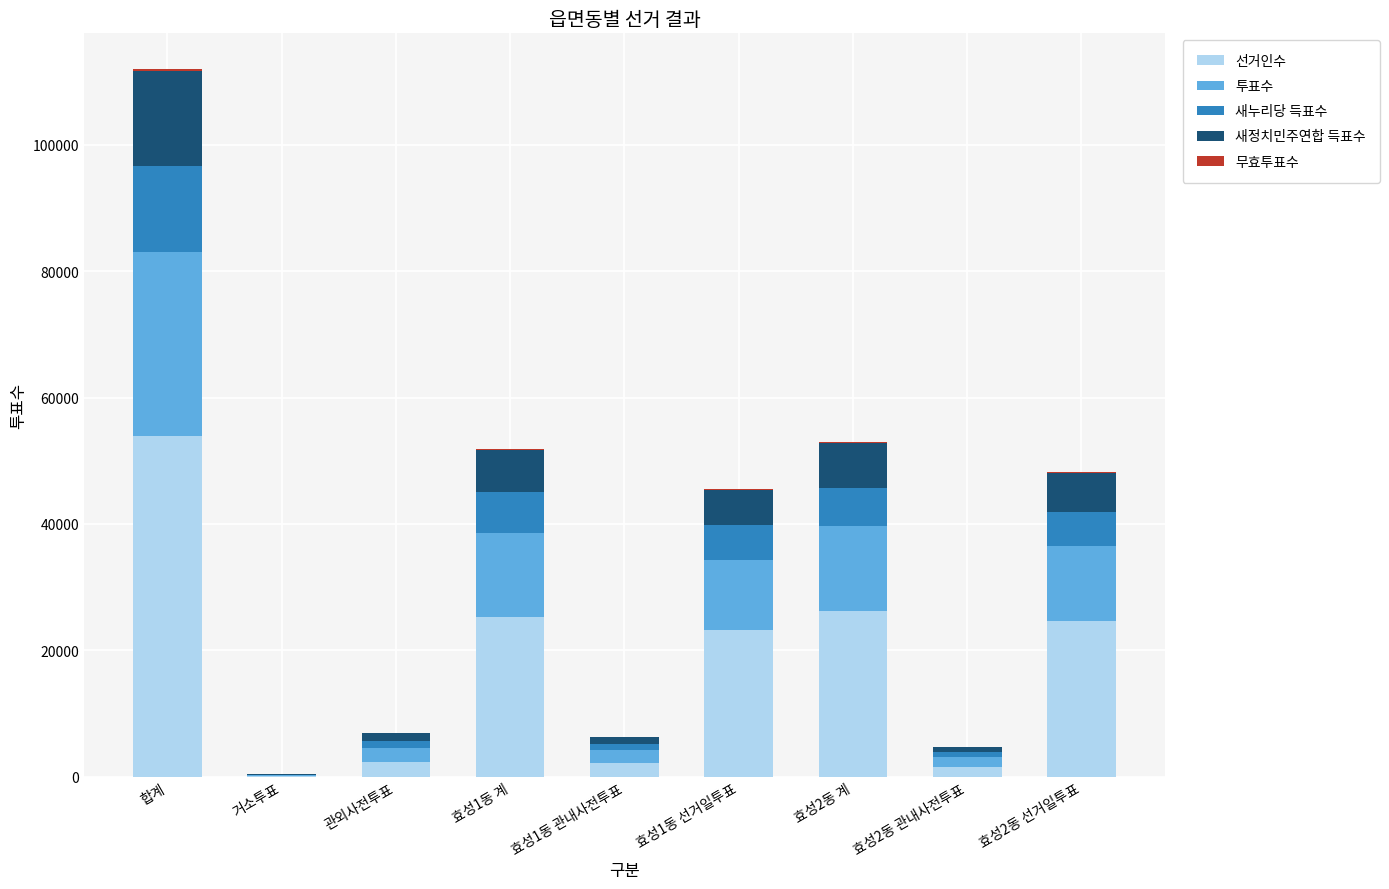

Which category has the highest value in the 선거인수 series?

합계